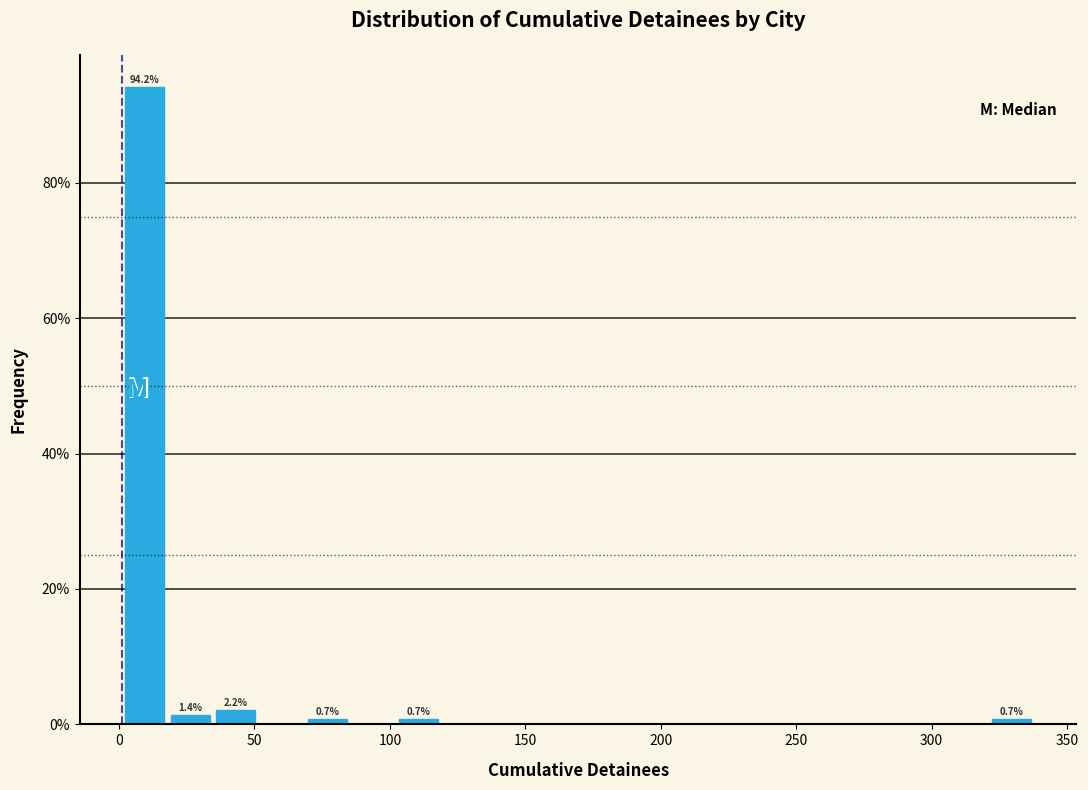

Read against the x-axis, roughly where is the centre of the tallest bar?

10